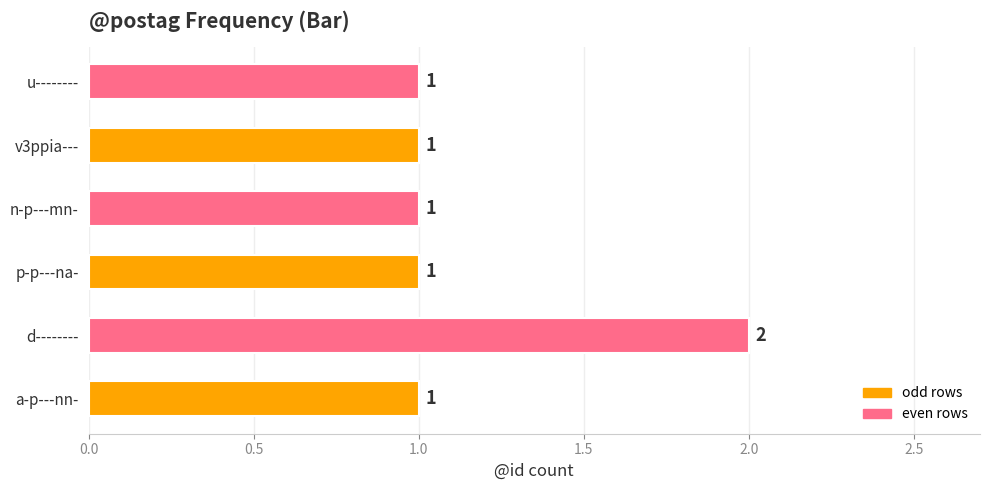

Is it true that the value at a-p---nn- is 1?

True